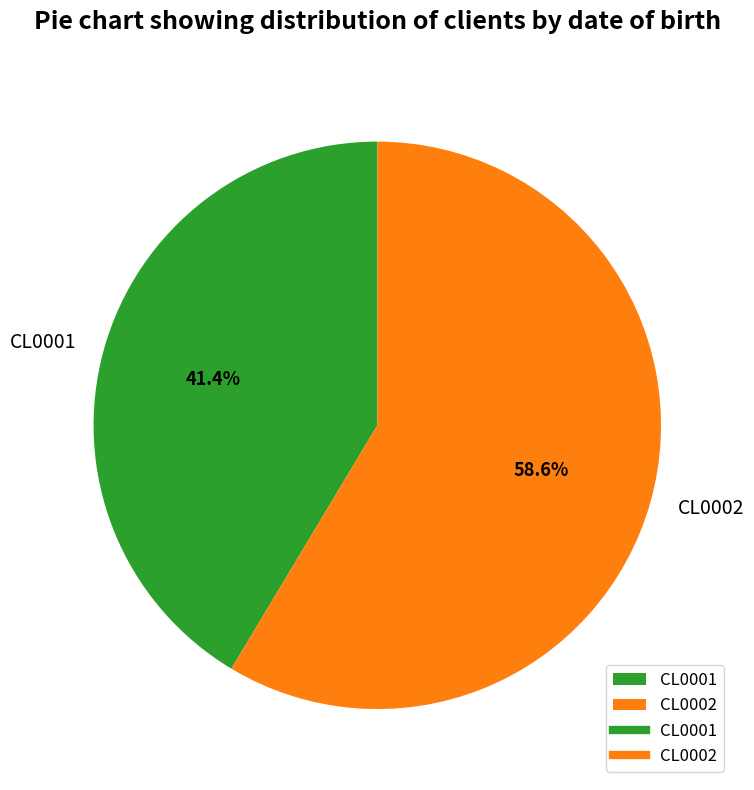

Which category has the biggest portion of the pie?

CL0002